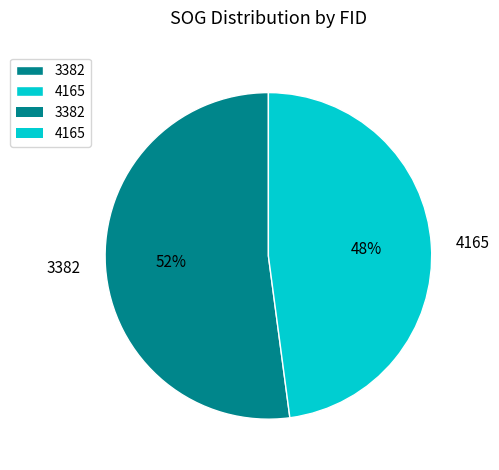

To the nearest percent, what is the combined percentage of 3382 and 4165?

100%